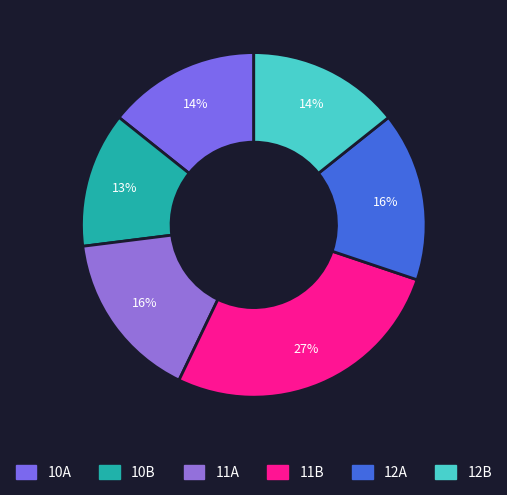

Does any single category account for the majority?

No